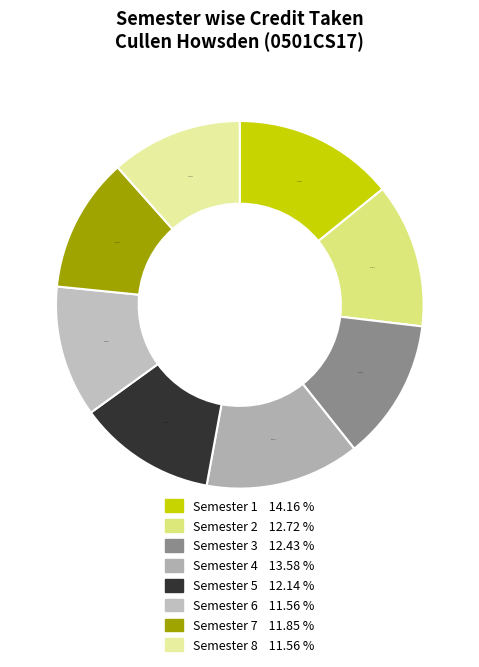

Is there a majority slice in this chart?

No